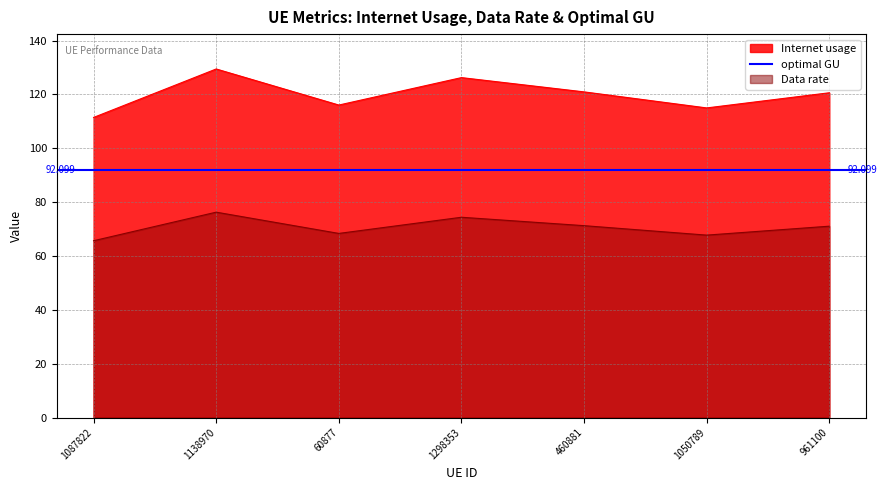

At how many categories does at least one series exceed 111?

7